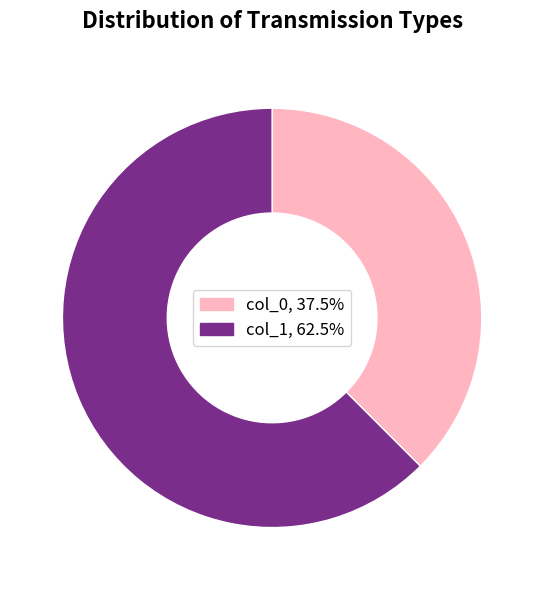

Is there any slice that represents more than half of the pie?

Yes